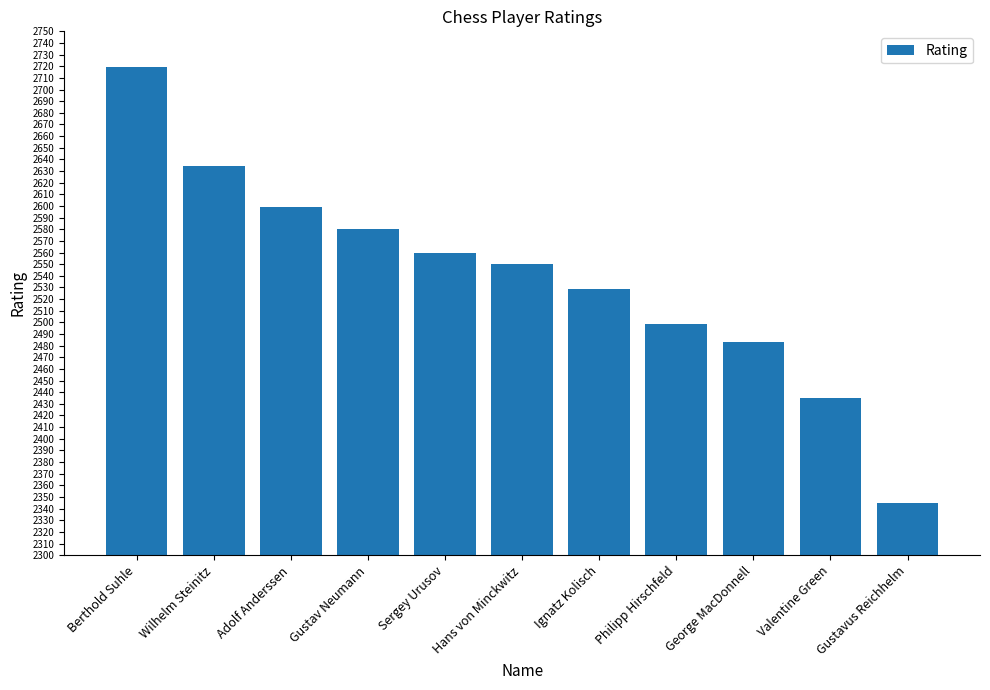

Between Berthold Suhle and Gustavus Reichhelm, which is larger?

Berthold Suhle